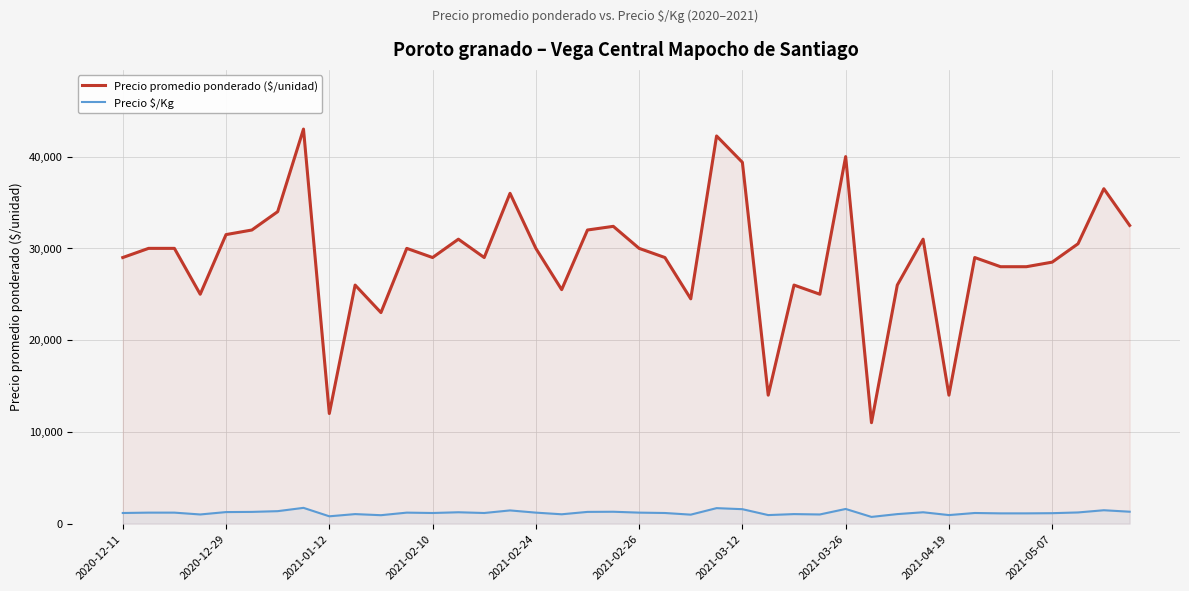

Rank the series by their average value, from highest to lowest.

Precio promedio ponderado ($/unidad), Precio $/Kg